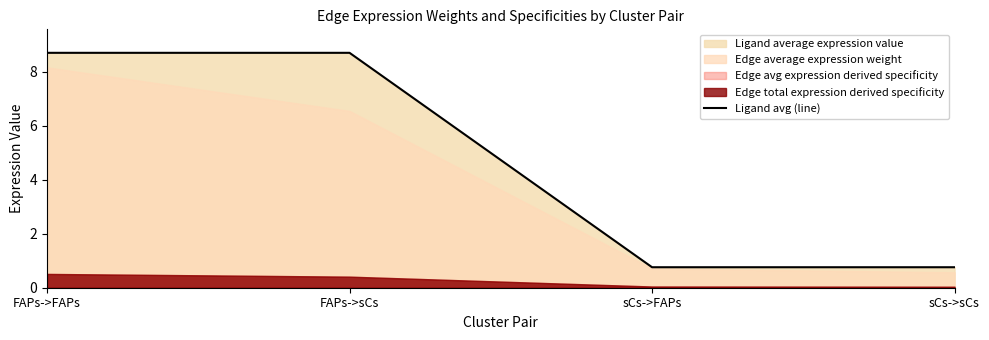

True or false: the data shows 0.8 at sCs->FAPs.

True